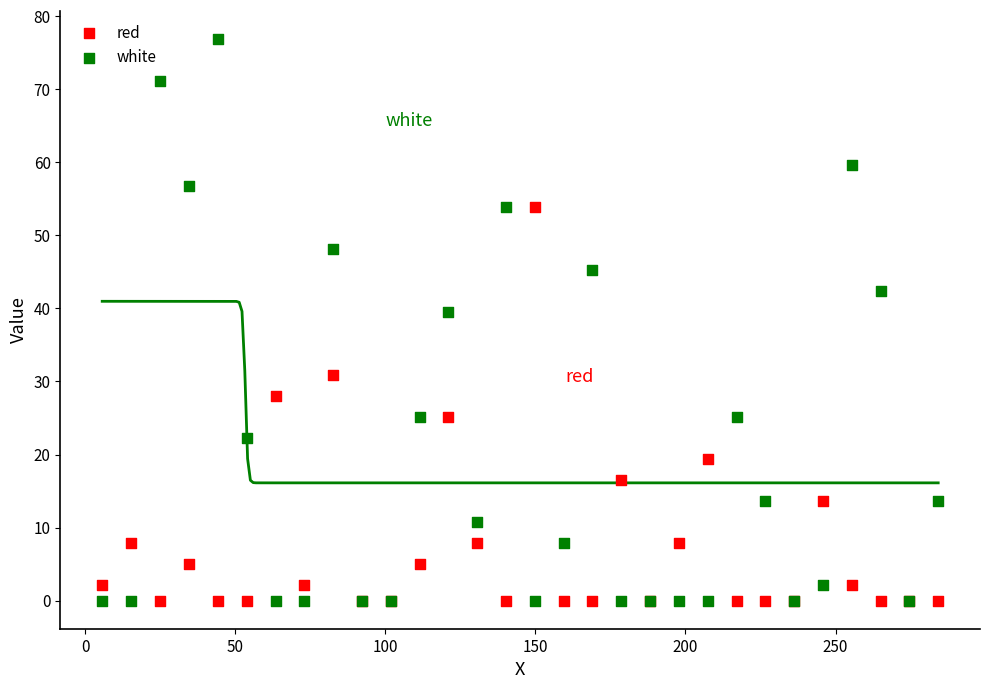

Which series has the widest spread of Y values?

white